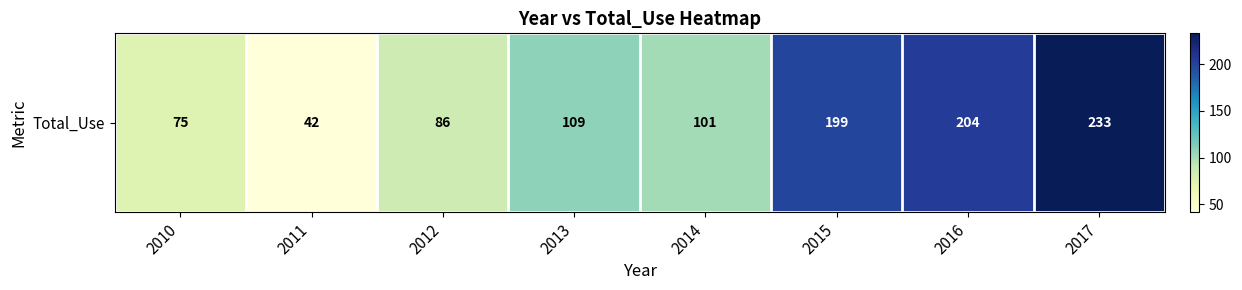

What is the change in value from 2012 to 2017?

+147